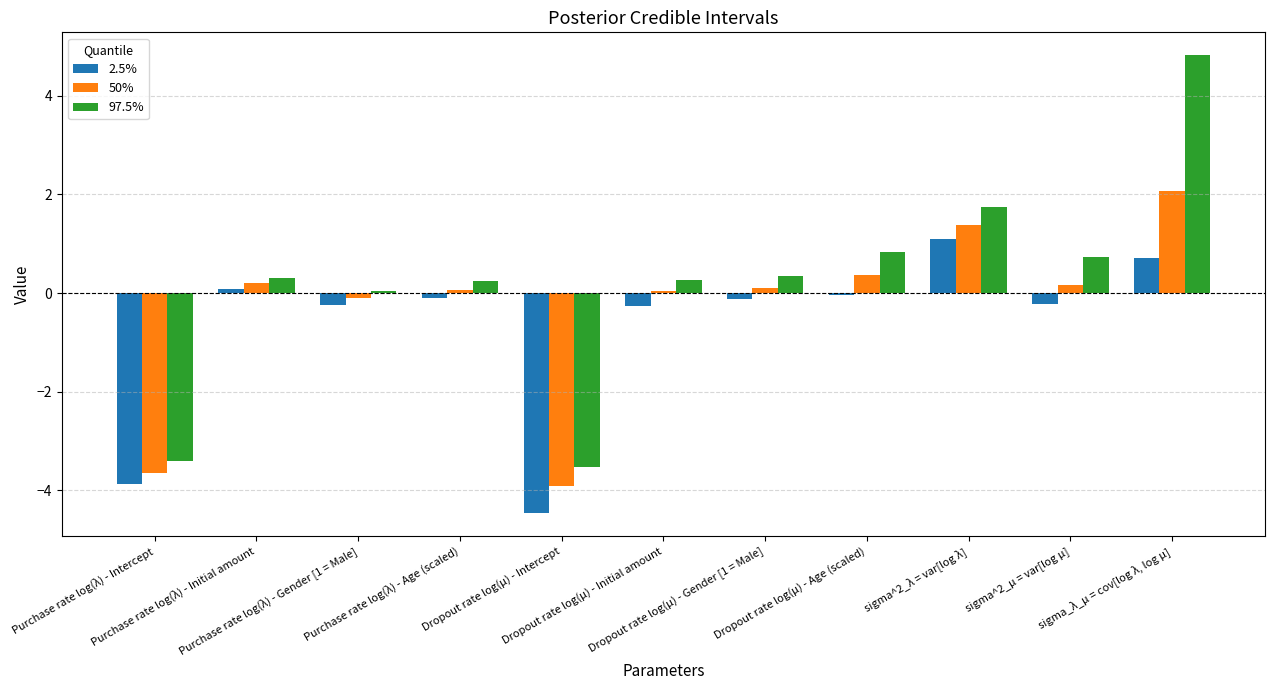

How many categories are shown in the chart?

11